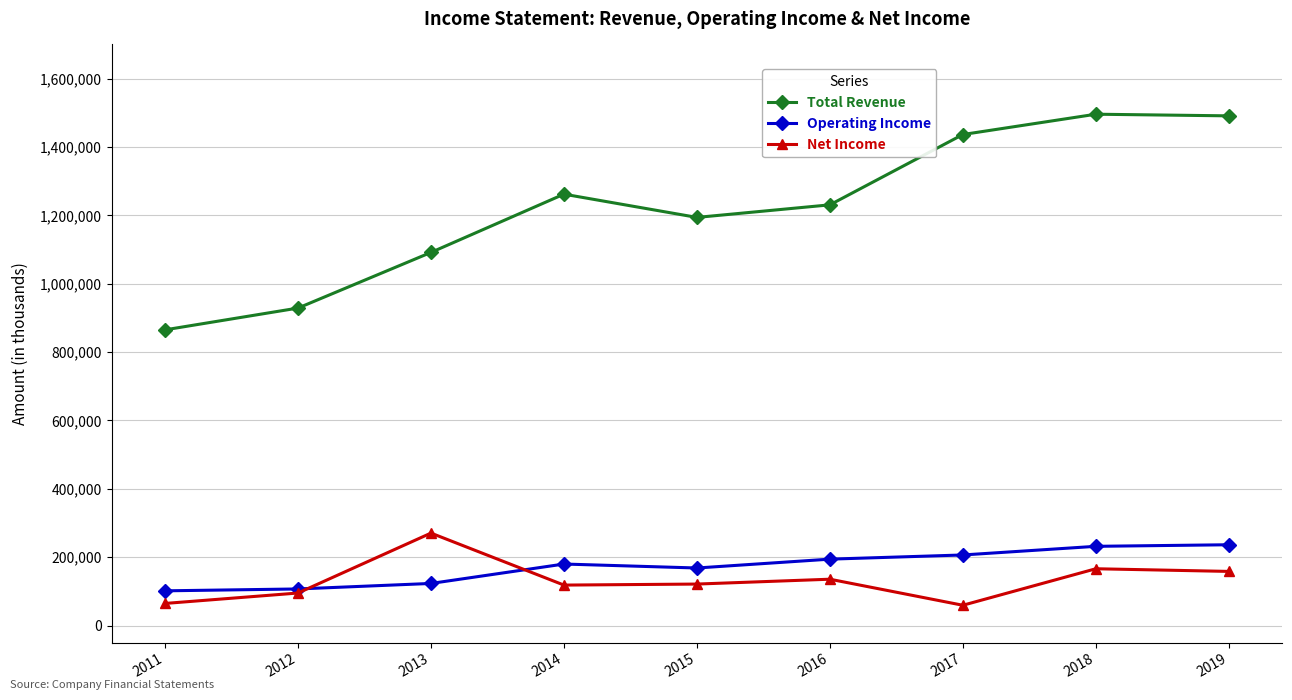

Does the chart have visible grid lines?

Yes